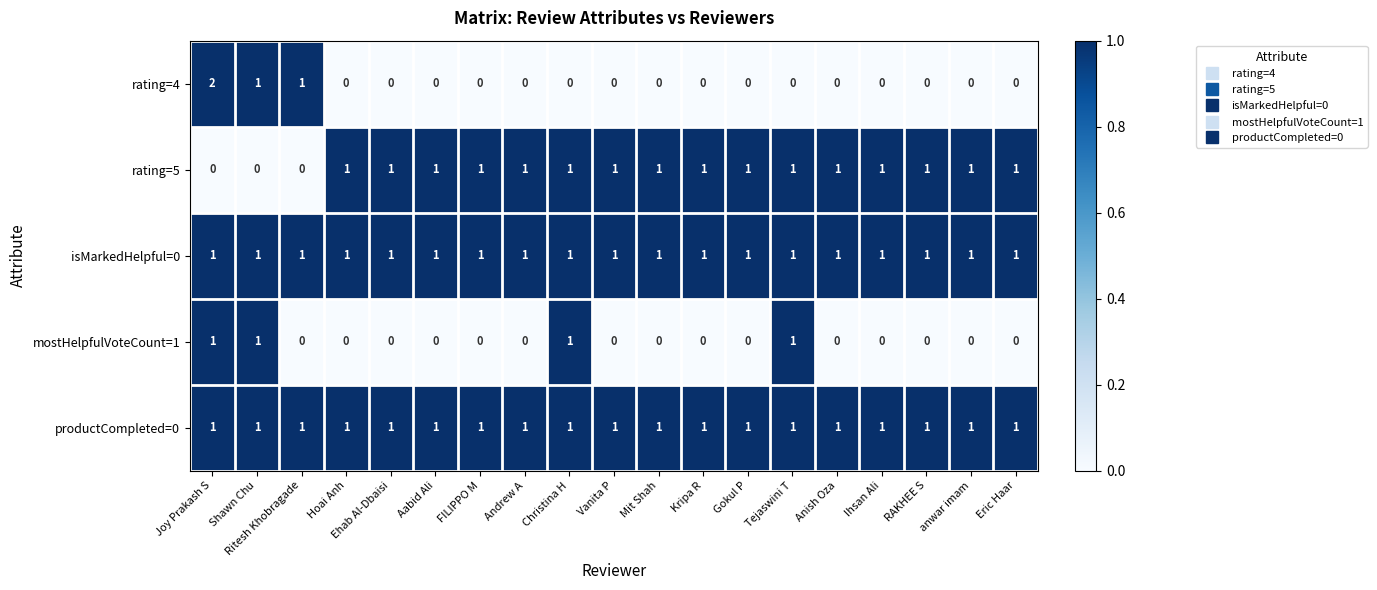

The value of productCompleted=0 at Ritesh Khobragade is 1. True or false?

True